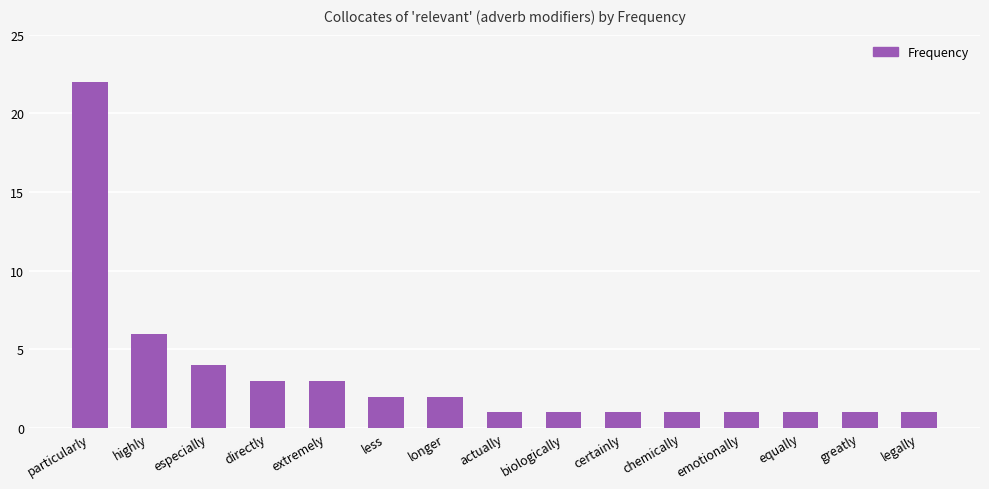

Approximately how many times larger is the value at highly compared to legally?

6.0